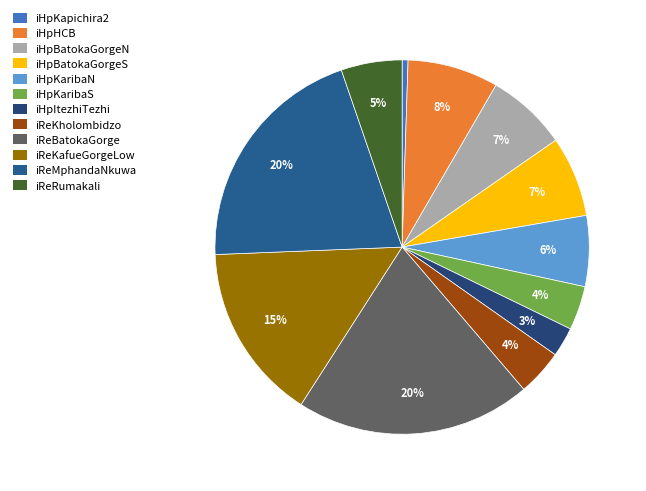

To the nearest percent, what portion does iReKafueGorgeLow represent?

15%